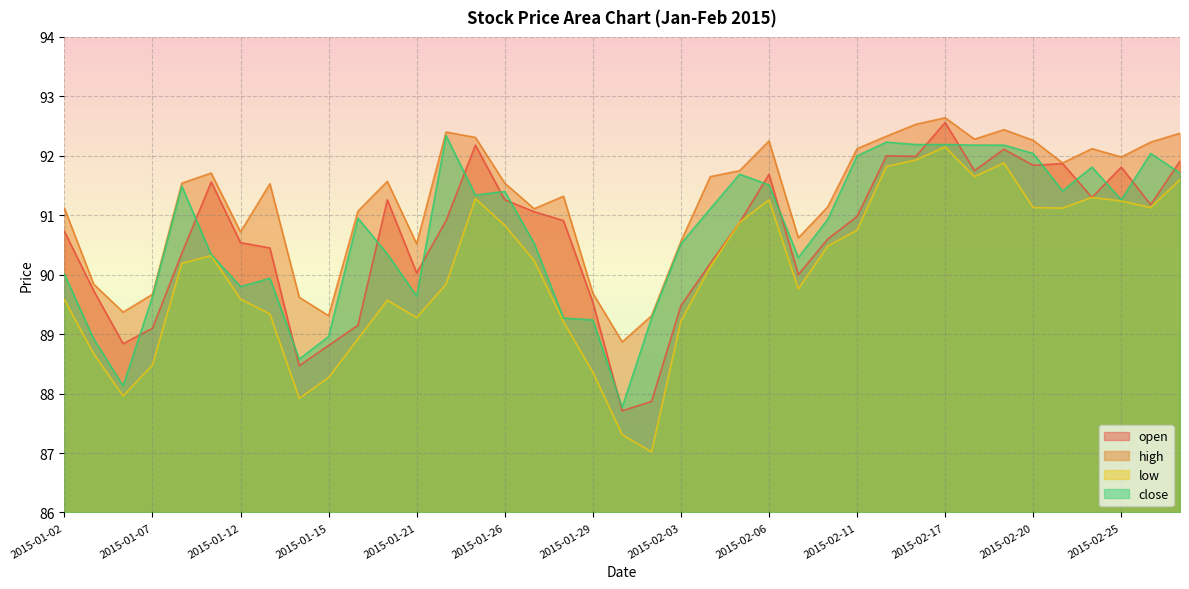

Is it true that high equals 31.9 at 2015-02-03?

False